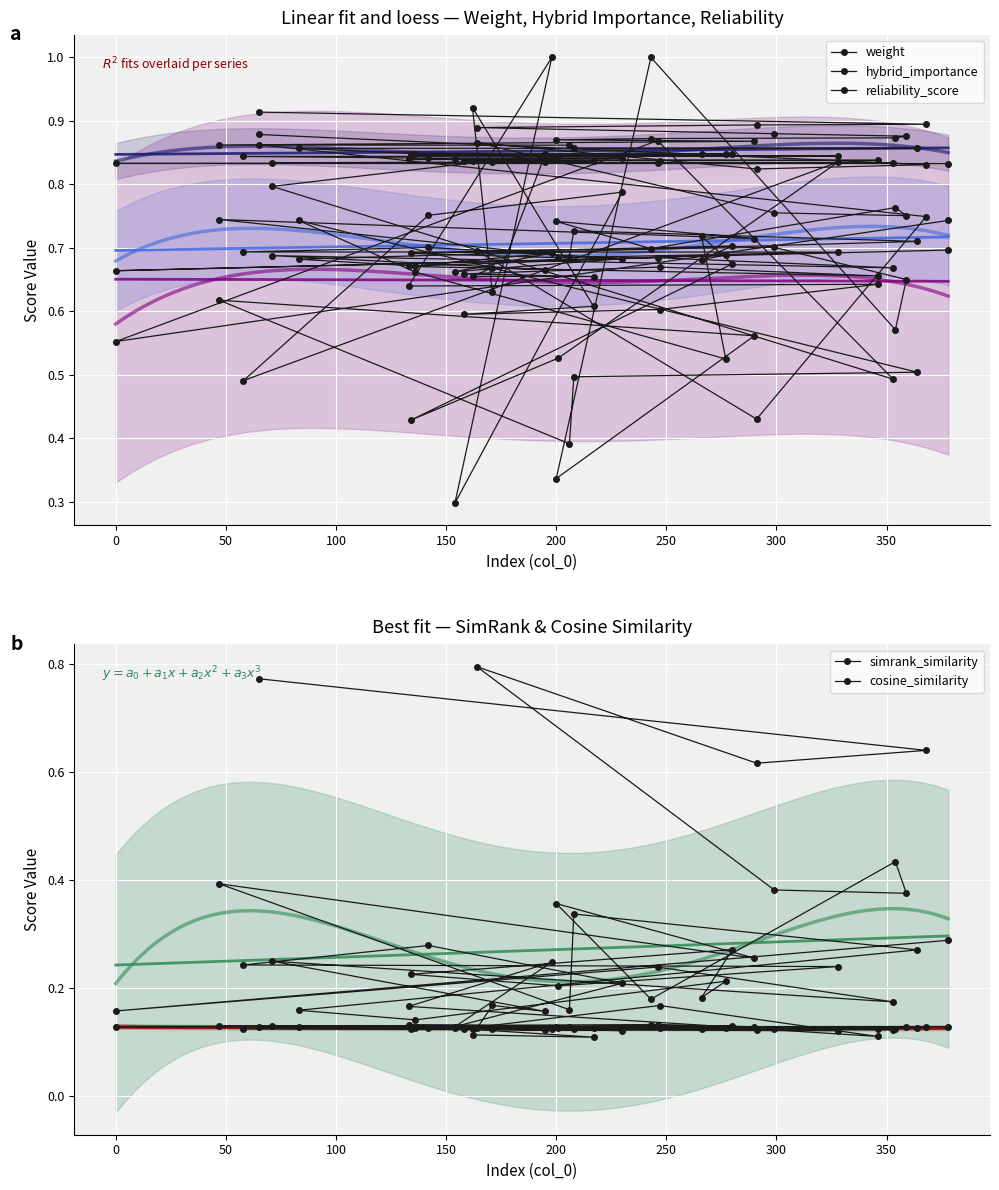

Count the number of data series in this chart.

5